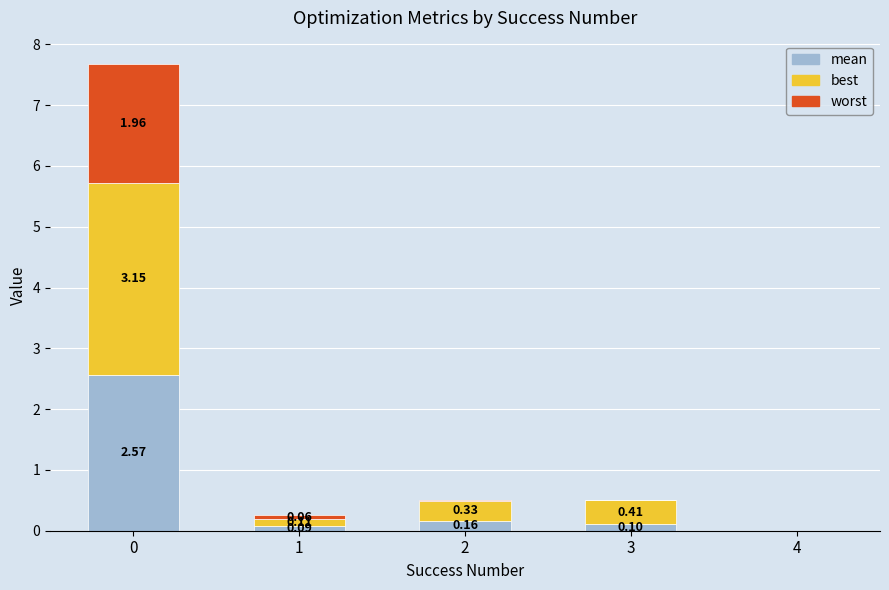

How many data points does each series have?

5